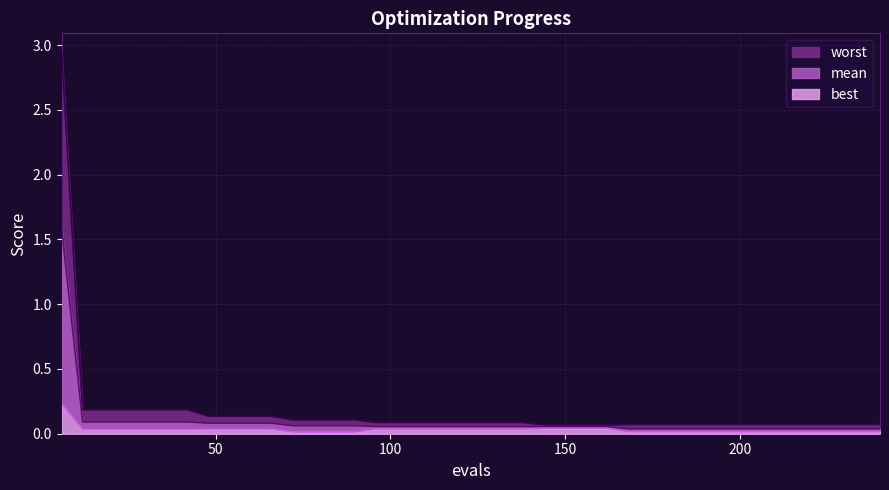

Reading left to right, extract all data points from this chart.

mean: 6=1.6	12=0.1	18=0.1	24=0.1	30=0.1	36=0.1	42=0.1	48=0.1	54=0.1	60=0.1	66=0.1	72=0.1	78=0.1	84=0.1	90=0.1	96=0.1	102=0.1	108=0.1	114=0.1	120=0.1	126=0.1	132=0.1	138=0.1	144=0.1	150=0.1	156=0.1	162=0.1	168=0.0	174=0.0	180=0.0	186=0.0	192=0.0	198=0.0	204=0.0	210=0.0	216=0.0	222=0.0	228=0.0	234=0.0	240=0.0
best: 6=0.2	12=0.0	18=0.0	24=0.0	30=0.0	36=0.0	42=0.0	48=0.0	54=0.0	60=0.0	66=0.0	72=0.0	78=0.0	84=0.0	90=0.0	96=0.0	102=0.0	108=0.0	114=0.0	120=0.0	126=0.0	132=0.0	138=0.0	144=0.0	150=0.0	156=0.0	162=0.0	168=0.0	174=0.0	180=0.0	186=0.0	192=0.0	198=0.0	204=0.0	210=0.0	216=0.0	222=0.0	228=0.0	234=0.0	240=0.0
worst: 6=2.9	12=0.2	18=0.2	24=0.2	30=0.2	36=0.2	42=0.2	48=0.1	54=0.1	60=0.1	66=0.1	72=0.1	78=0.1	84=0.1	90=0.1	96=0.1	102=0.1	108=0.1	114=0.1	120=0.1	126=0.1	132=0.1	138=0.1	144=0.1	150=0.1	156=0.1	162=0.1	168=0.1	174=0.1	180=0.1	186=0.1	192=0.1	198=0.1	204=0.1	210=0.1	216=0.1	222=0.1	228=0.1	234=0.1	240=0.1